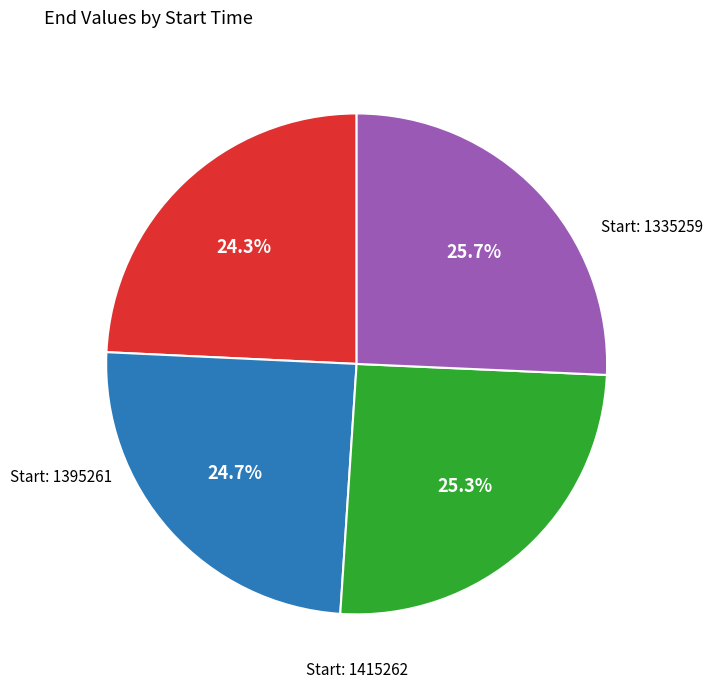

Is there any slice that represents more than half of the pie?

No